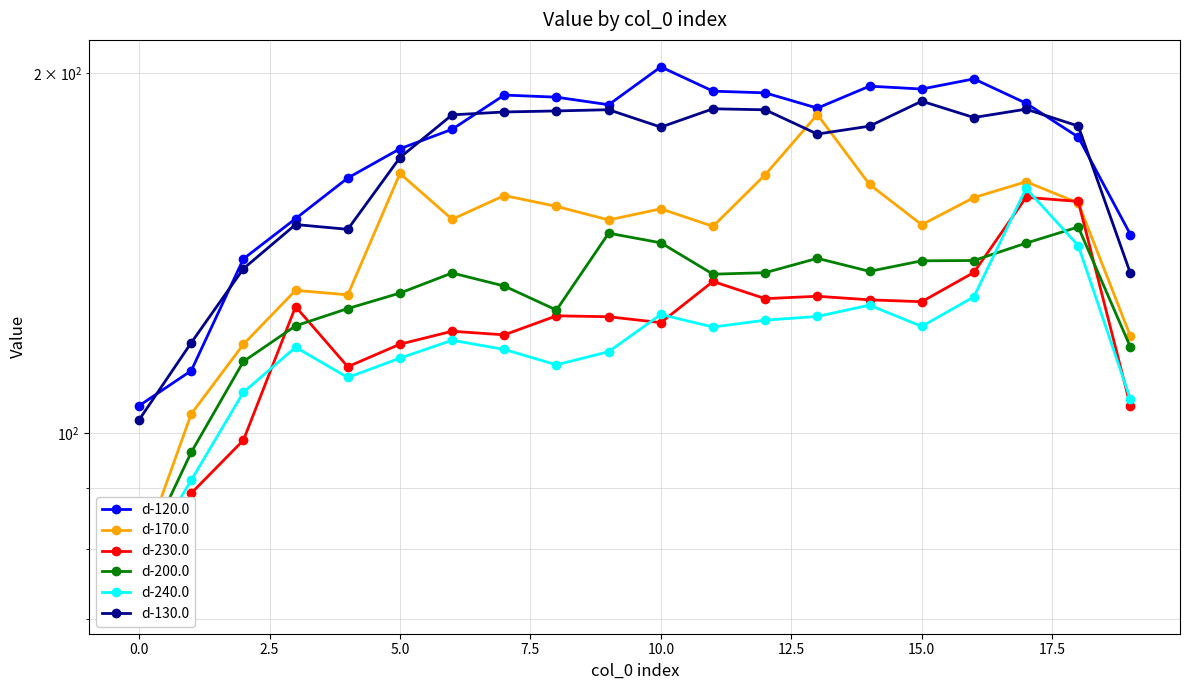

The d-130.0 series shows 180.5 at 14. True or false?

True